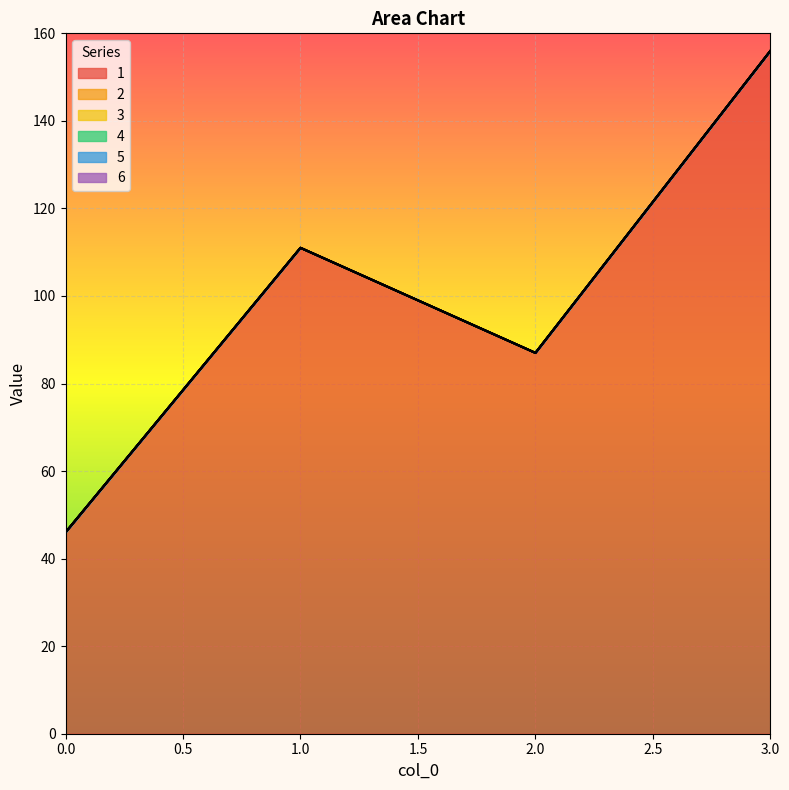

Which series changed the most between 0 and 3?

1